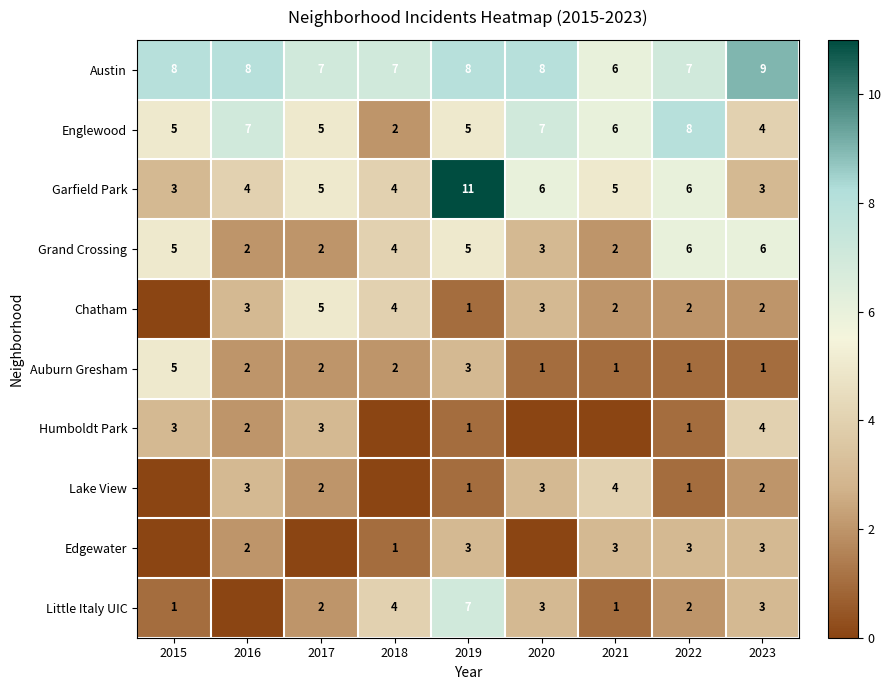

True or false: Englewood has a value of 7 at 2020.

True